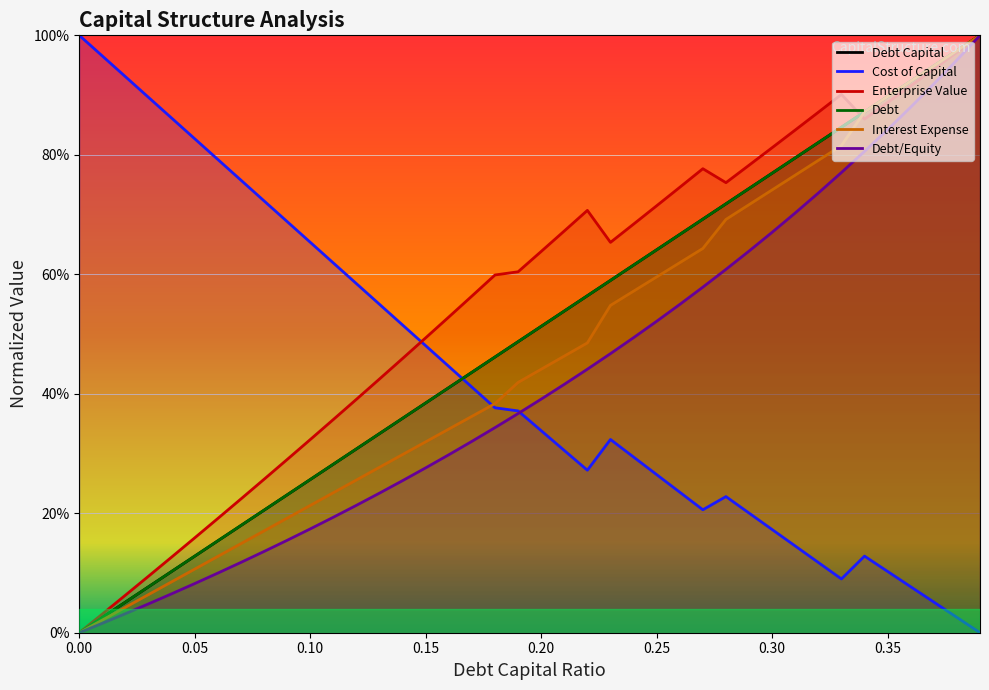

Where do debt and interest_expense first cross each other?

0.35 and 0.36